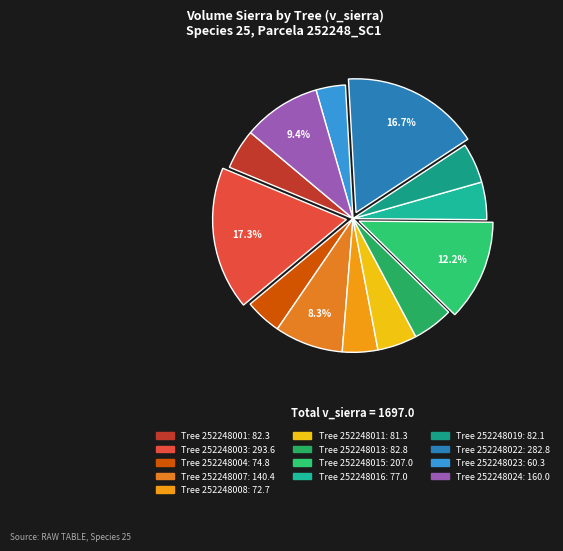

Rank the categories by value from highest to lowest.

252248003, 252248022, 252248015, 252248024, 252248007, 252248013, 252248001, 252248019, 252248011, 252248016, 252248004, 252248008, 252248023